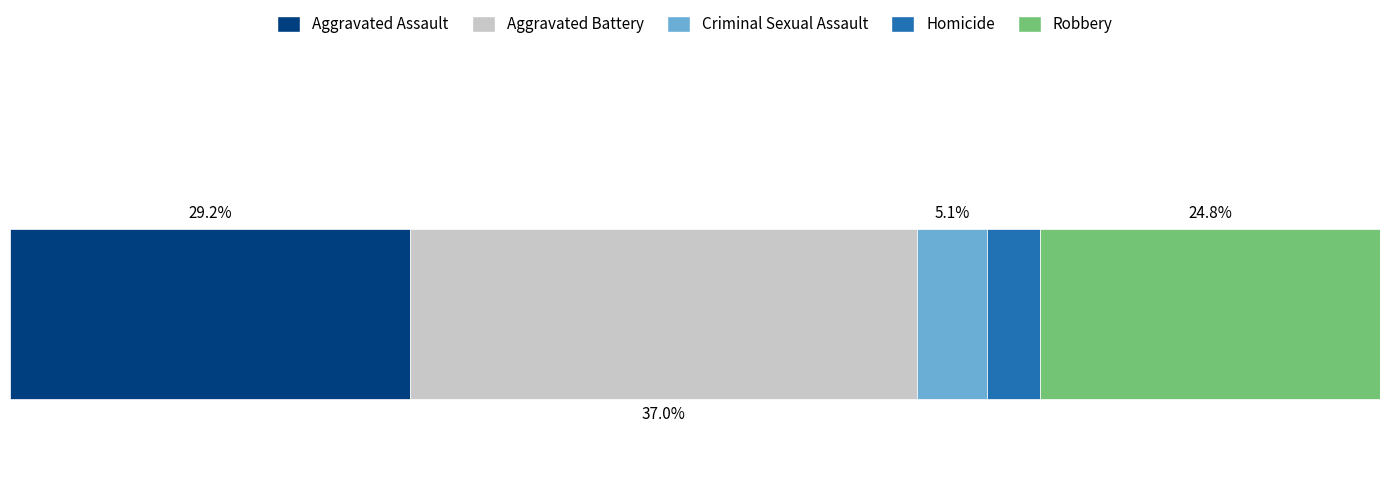

What are all the series names shown in the legend?

Aggravated Assault, Aggravated Battery, Criminal Sexual Assault, Homicide, Robbery